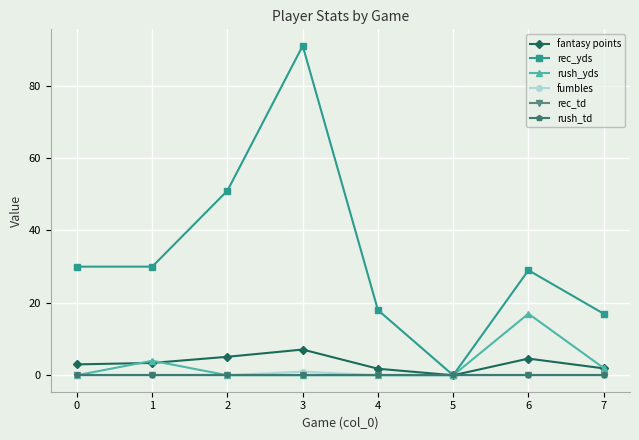

Reading right to left, extract all data points from this chart.

fantasy points: 1.9	4.6	0.0	1.8	7.1	5.1	3.4	3.0
rec_yds: 17.0	29.0	0.0	18.0	91.0	51.0	30.0	30.0
rush_yds: 2.0	17.0	0.0	0.0	0.0	0.0	4.0	0.0
fumbles: 0.0	0.0	0.0	0.0	1.0	0.0	0.0	0.0
rec_td: 0.0	0.0	0.0	0.0	0.0	0.0	0.0	0.0
rush_td: 0.0	0.0	0.0	0.0	0.0	0.0	0.0	0.0